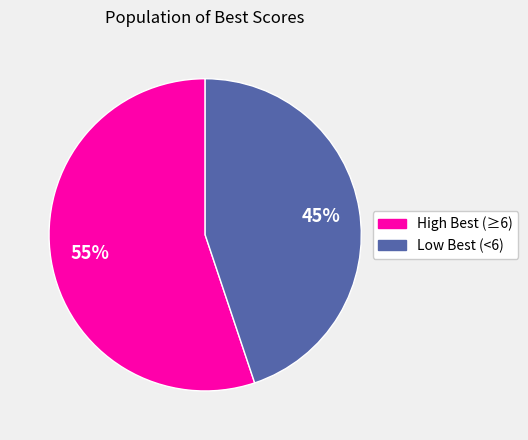

Does Low Best (<6) represent more than half of the total?

No